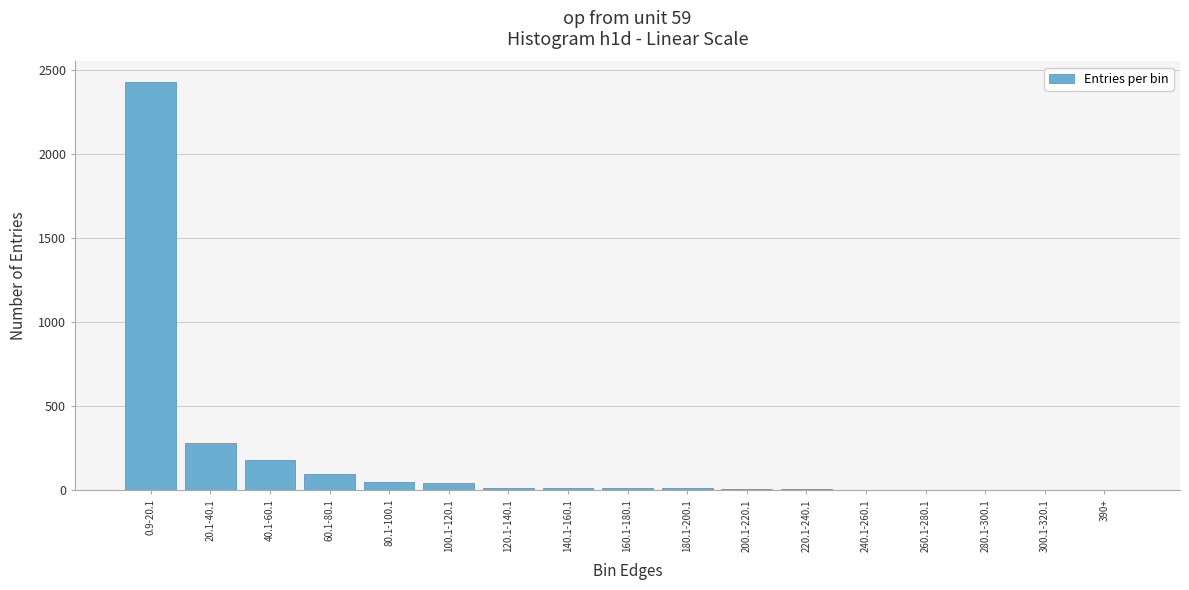

Which label corresponds to the largest value in the chart?

0.9-20.1